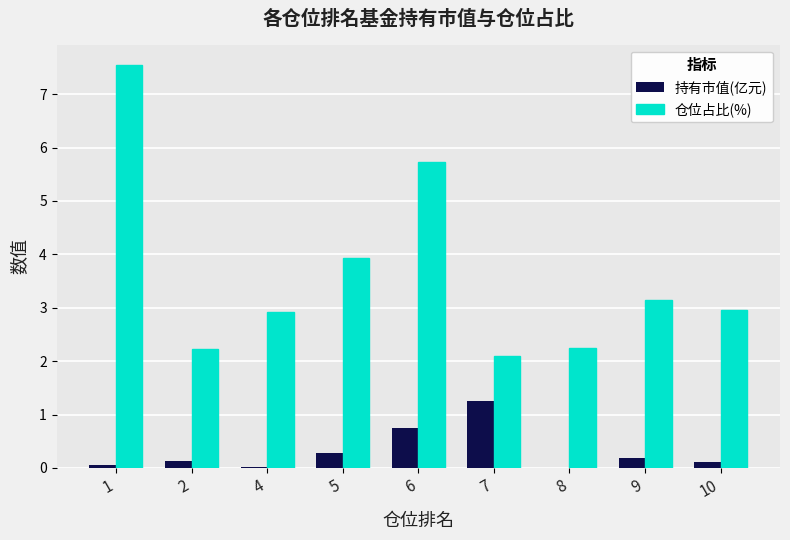

Between 5 and 6, which series saw the biggest shift?

仓位占比(%)